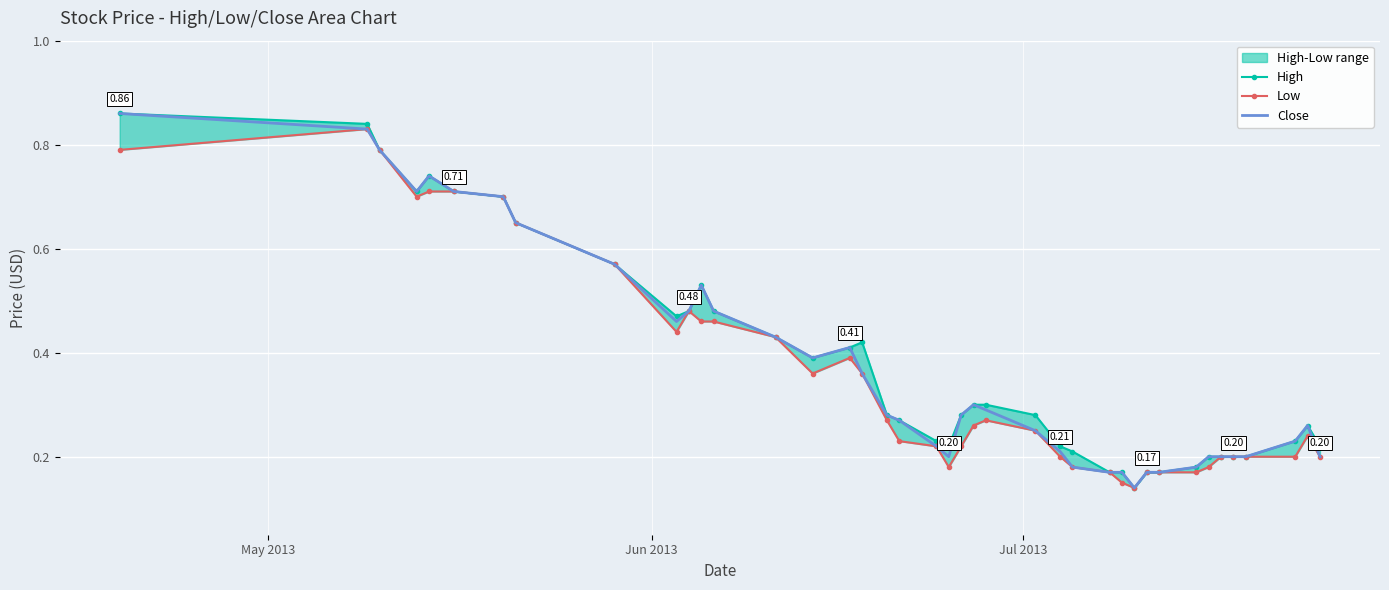

How many lines are shown in the chart?

3